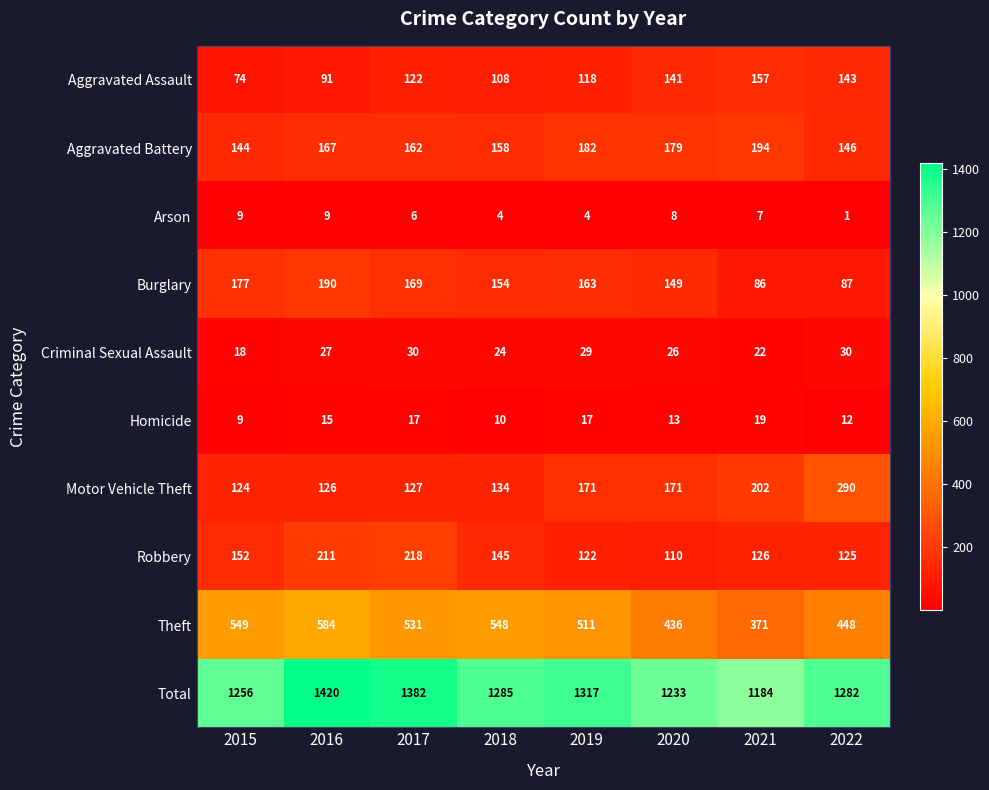

Which series has the largest range (max minus min)?

Total